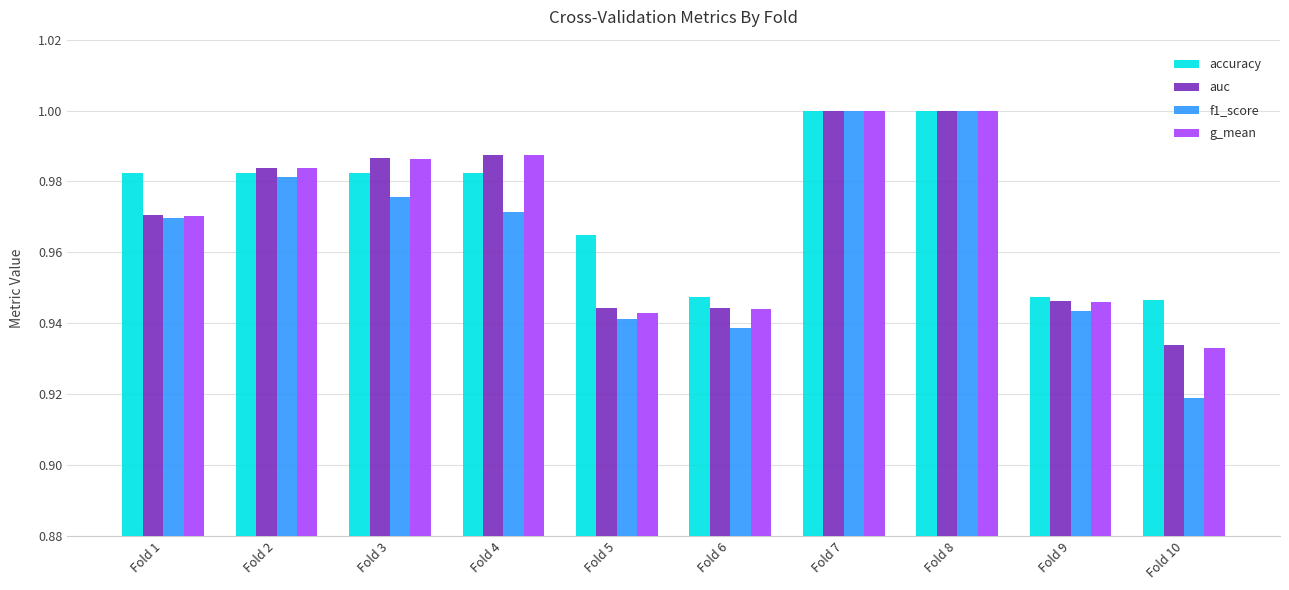

At how many categories does at least one series exceed 0?

10